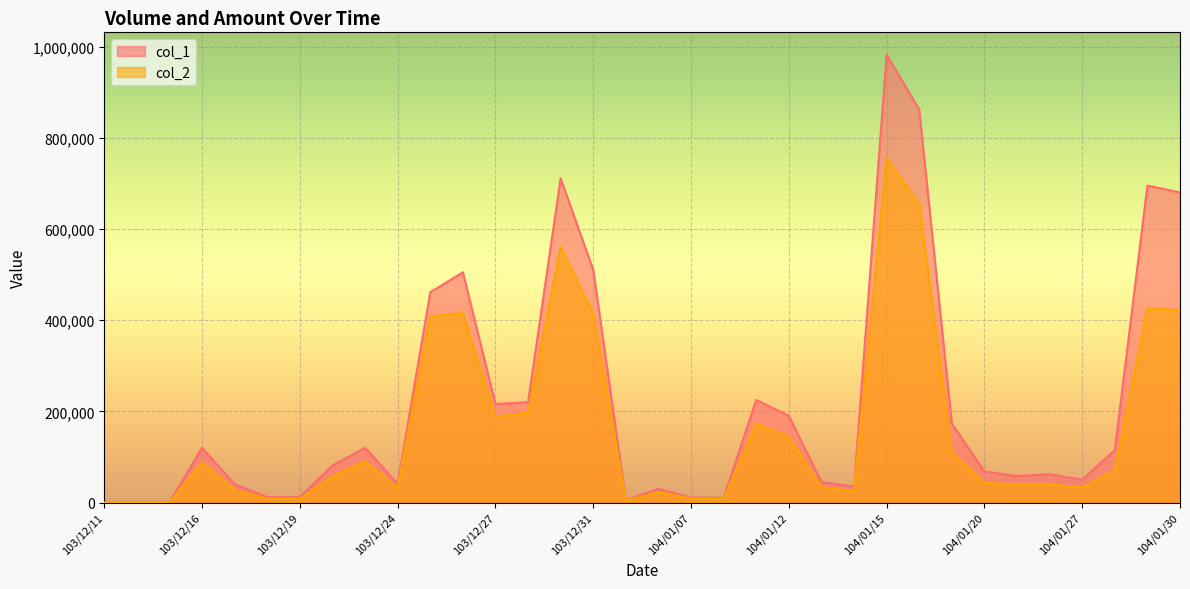

Which series changed the most between 103/12/11 and 103/12/25?

col_1